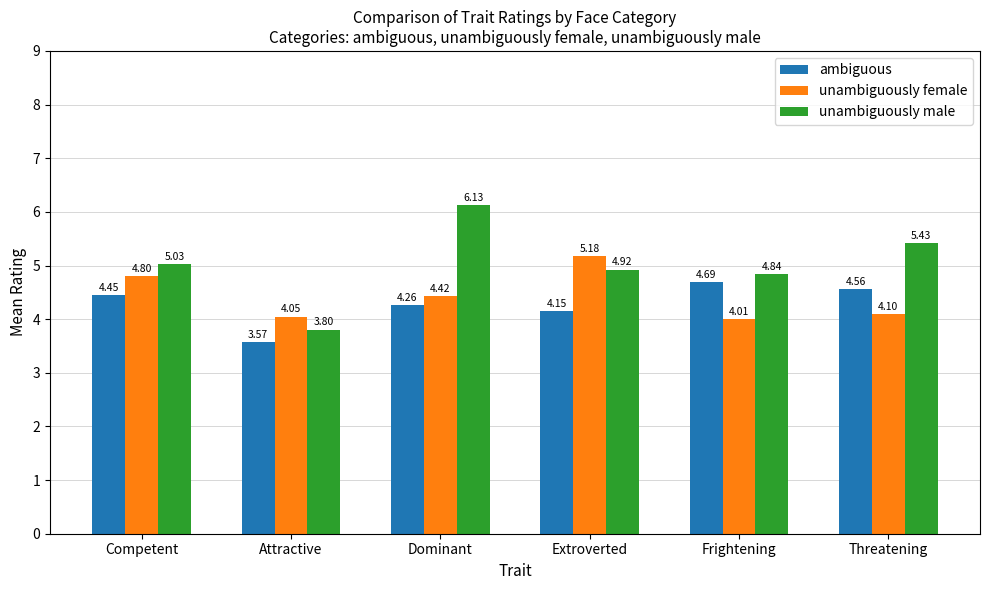

What is the minimum value for unambiguously male?

3.8